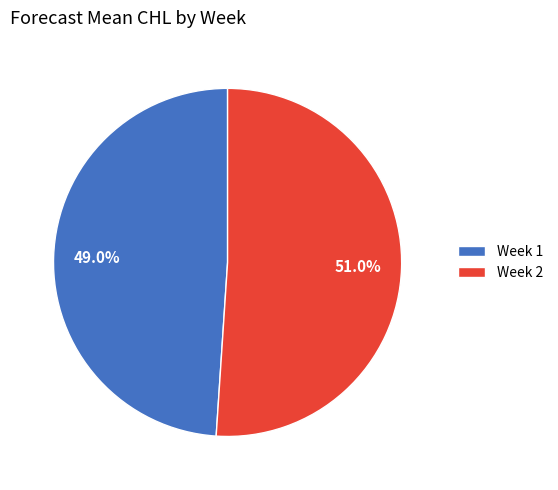

How much of the chart is everything except Week 2?

49.0%